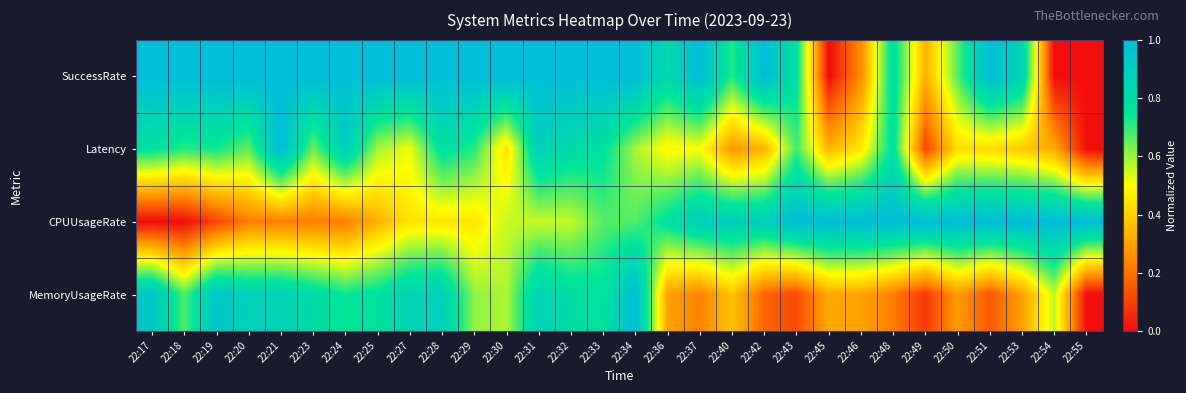

At how many categories does at least one series exceed 0?

30